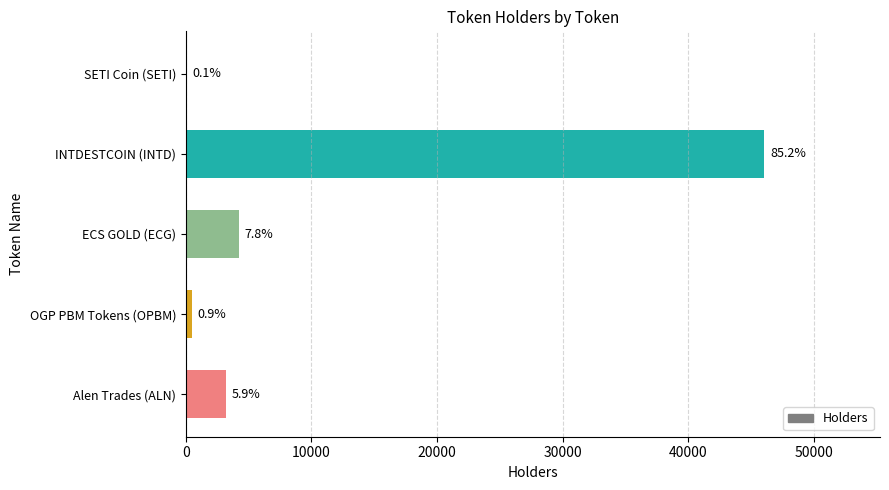

Are the bars horizontal?

Yes